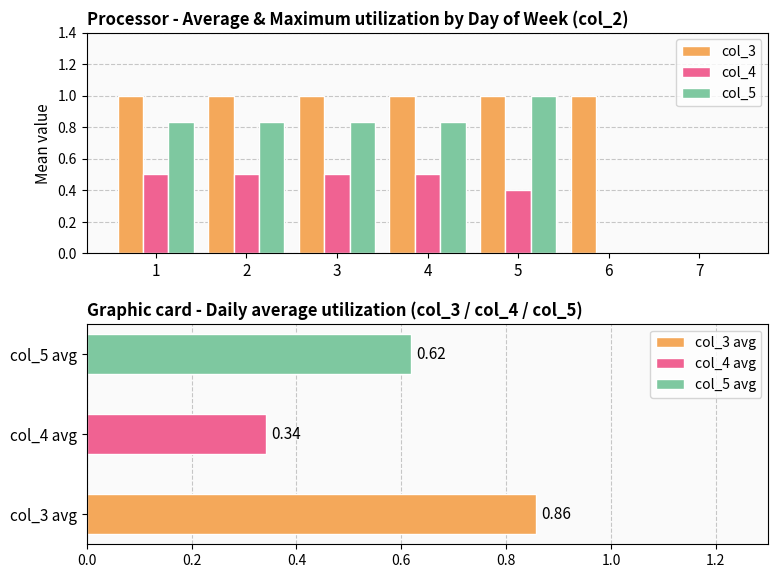

Reading right to left, what are all the values shown in this chart?

col_3: 0.0	1.0	1.0	1.0	1.0	1.0	1.0
col_4: 0.0	0.0	0.4	0.5	0.5	0.5	0.5
col_5: 0.0	0.0	1.0	0.8	0.8	0.8	0.8